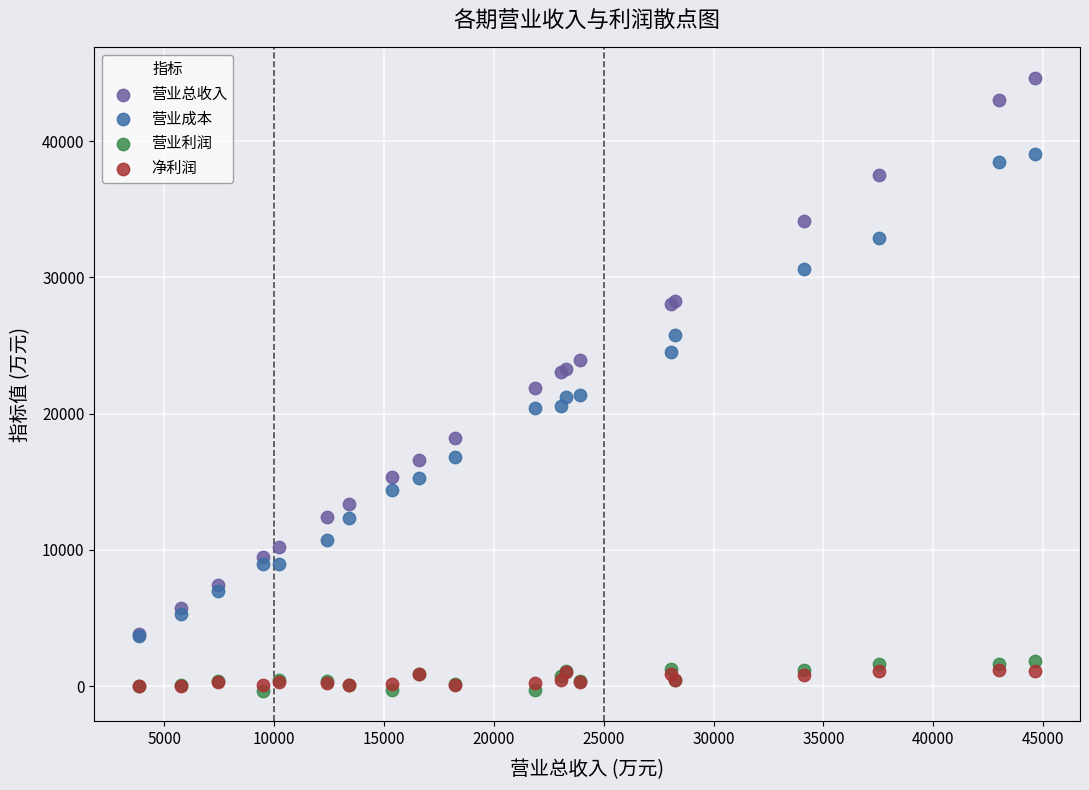

What are all the series names shown in the legend?

营业总收入, 营业成本, 营业利润, 净利润